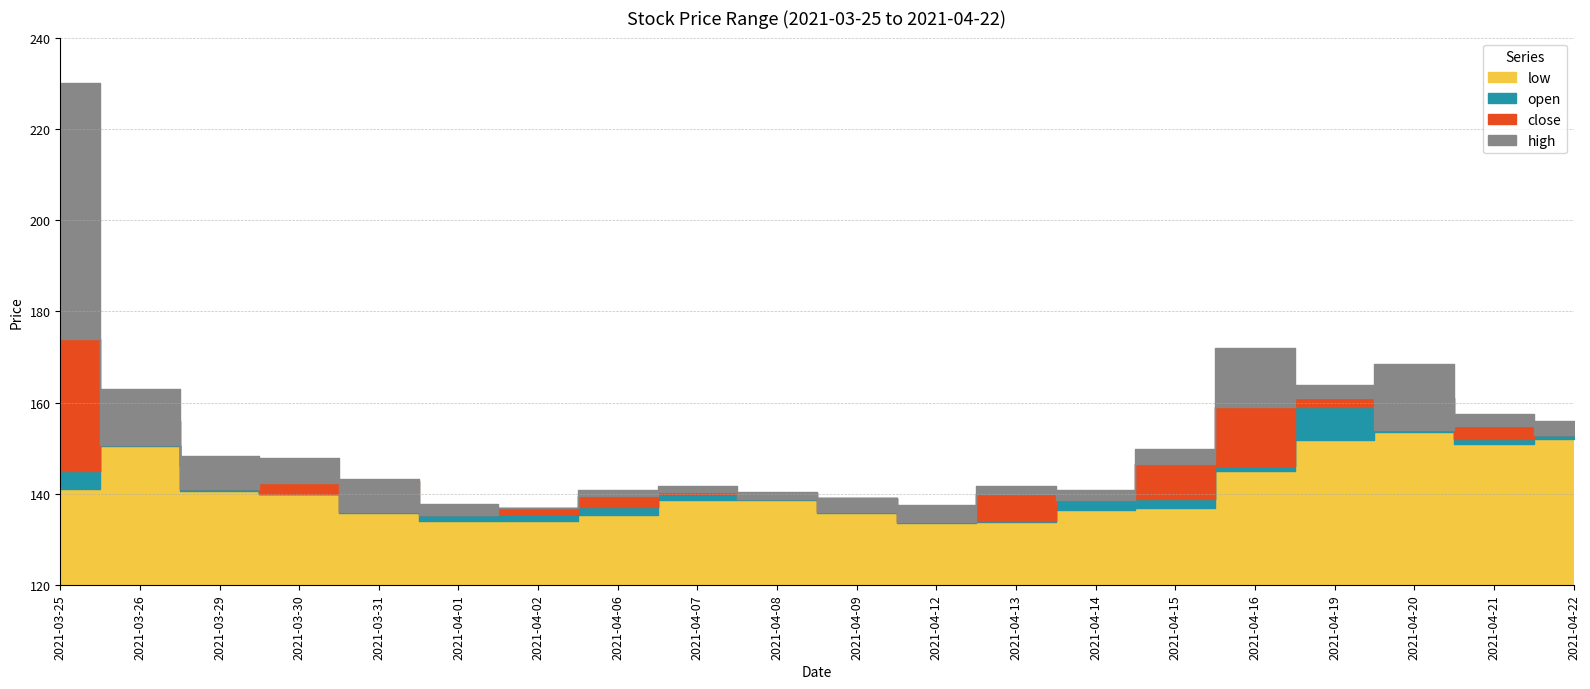

What value does the close series have at 2021-03-29?

141.0